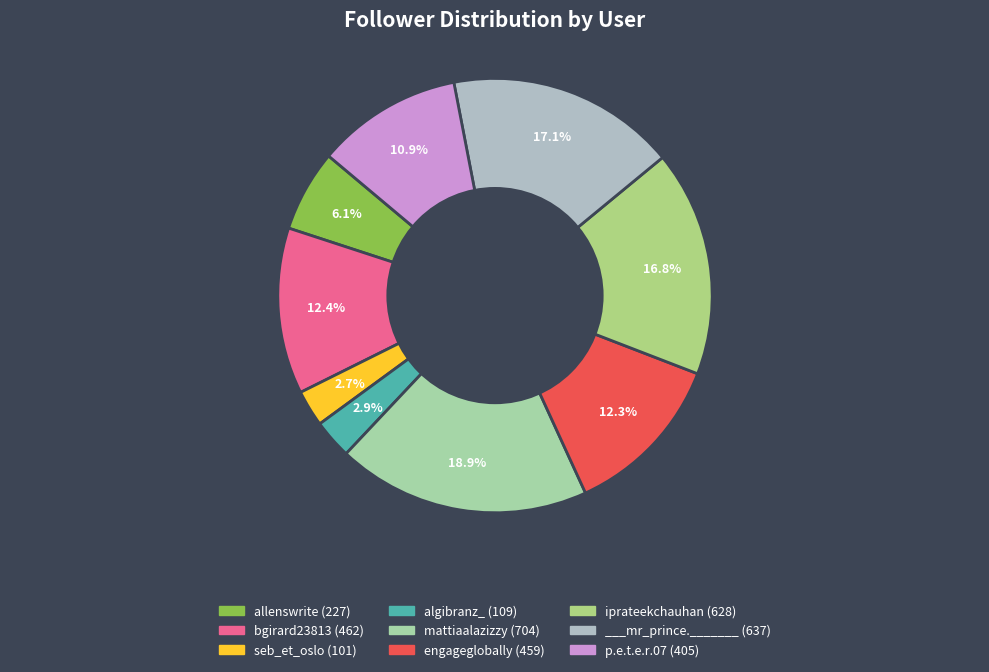

The bgirard23813 slice represents 12% of the pie. True or false?

True